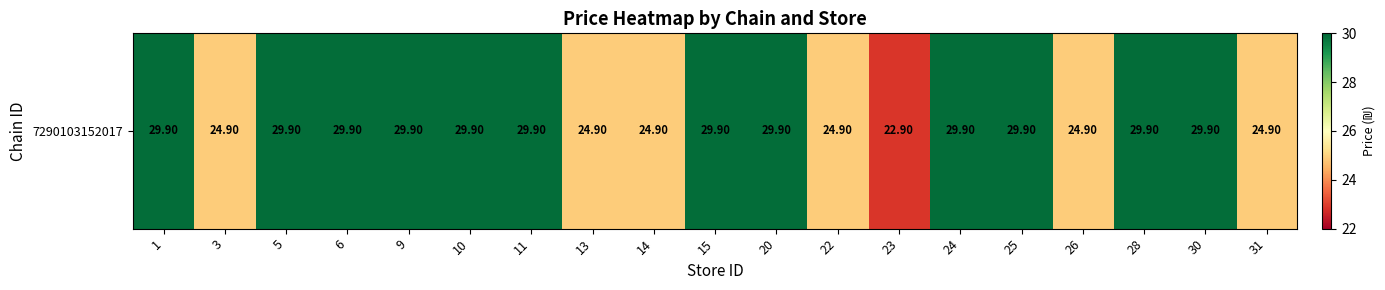

What is the sum of the values at 5 and 25?

59.8